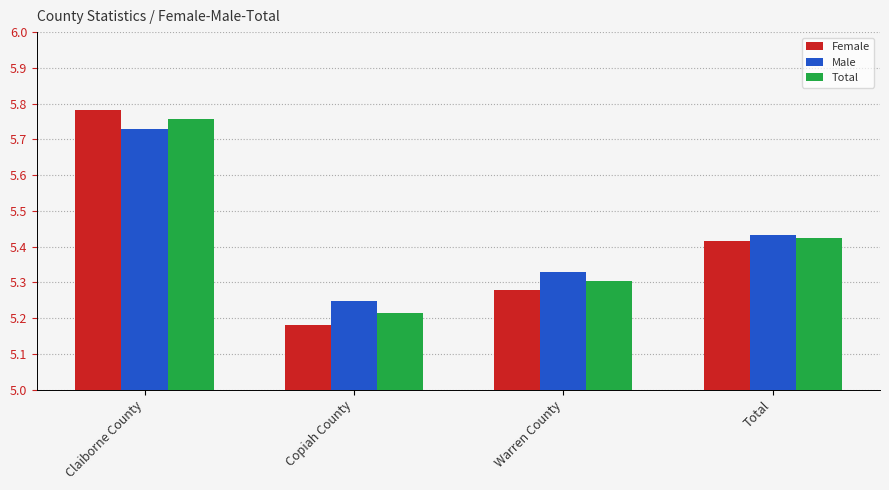

Are the bars horizontal?

No